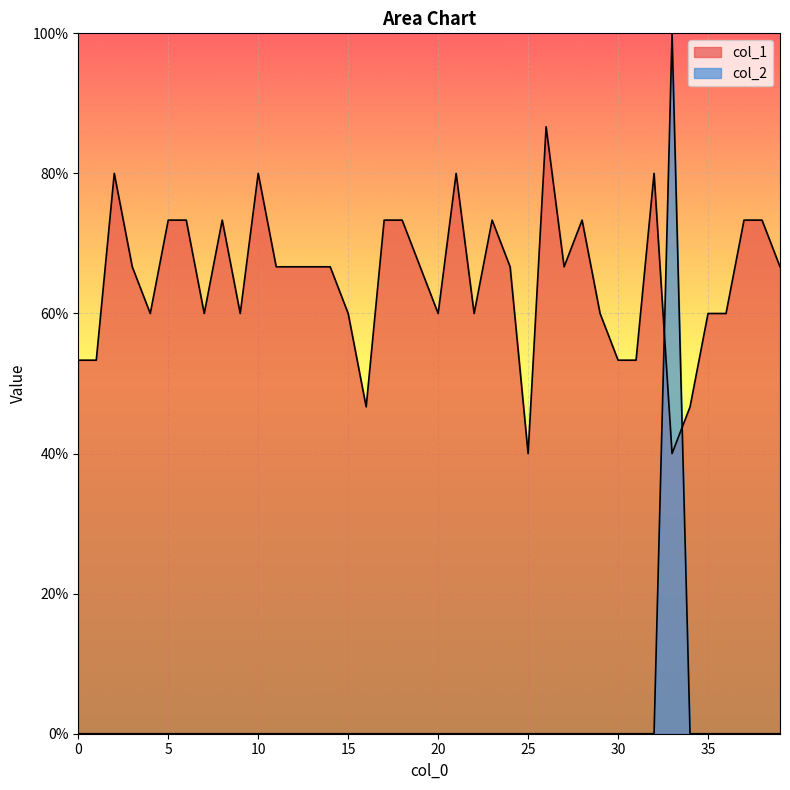

How many values in col_2 are above zero?

1